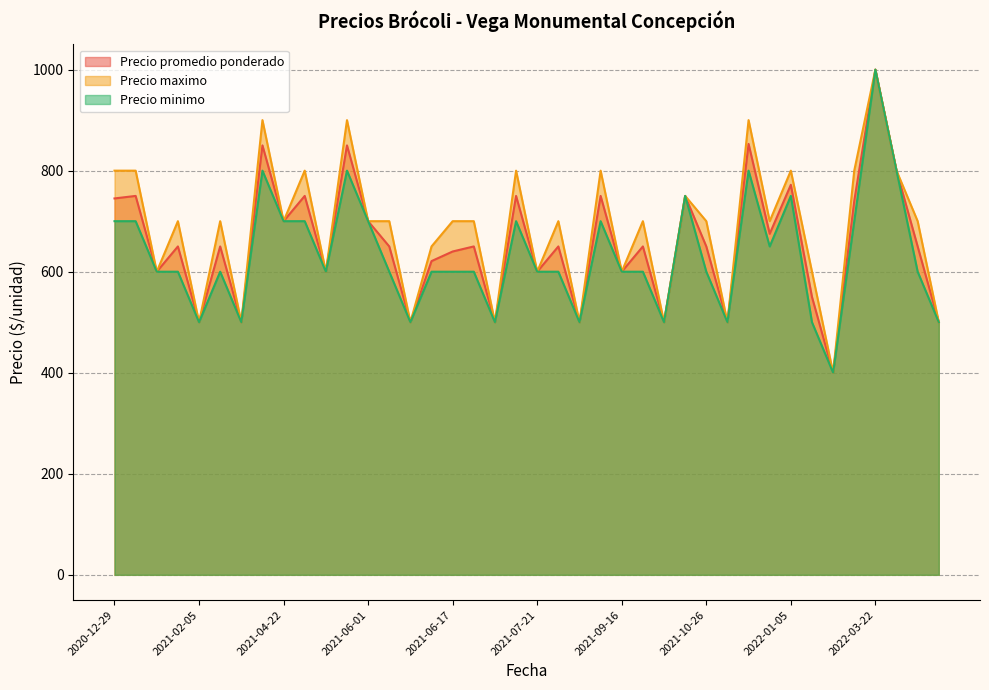

At which category does the chart reach its peak across all series?

2022-03-22